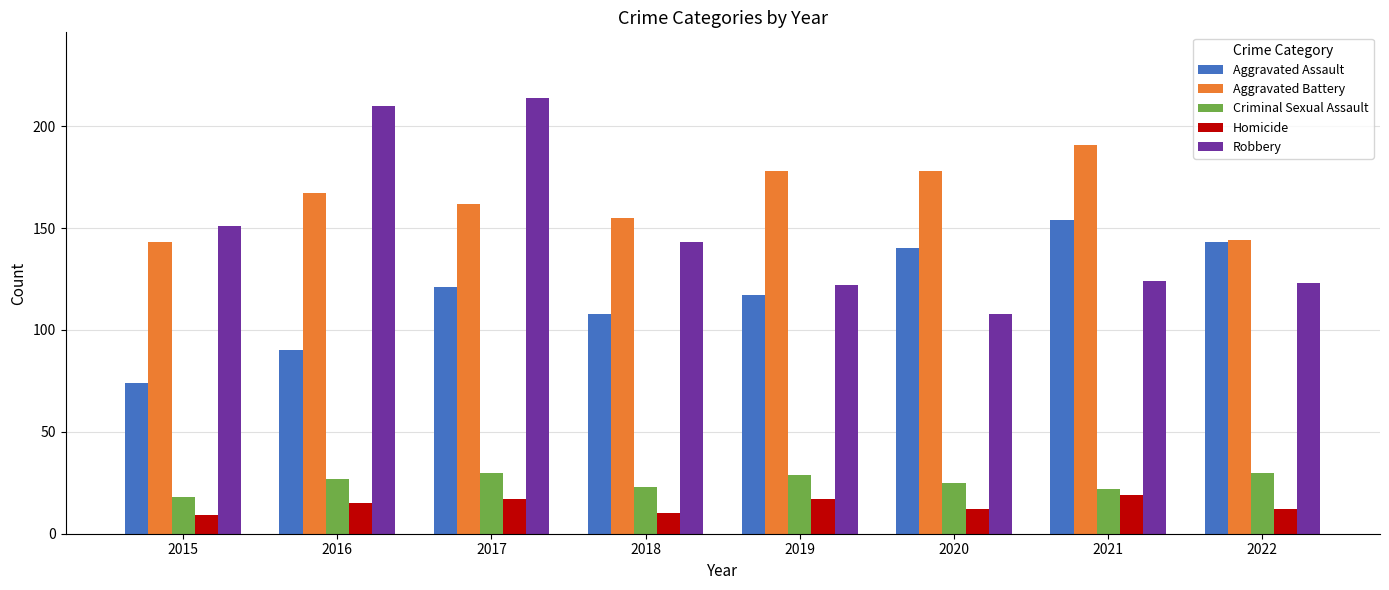

What value does the Robbery series have at 2015?

151